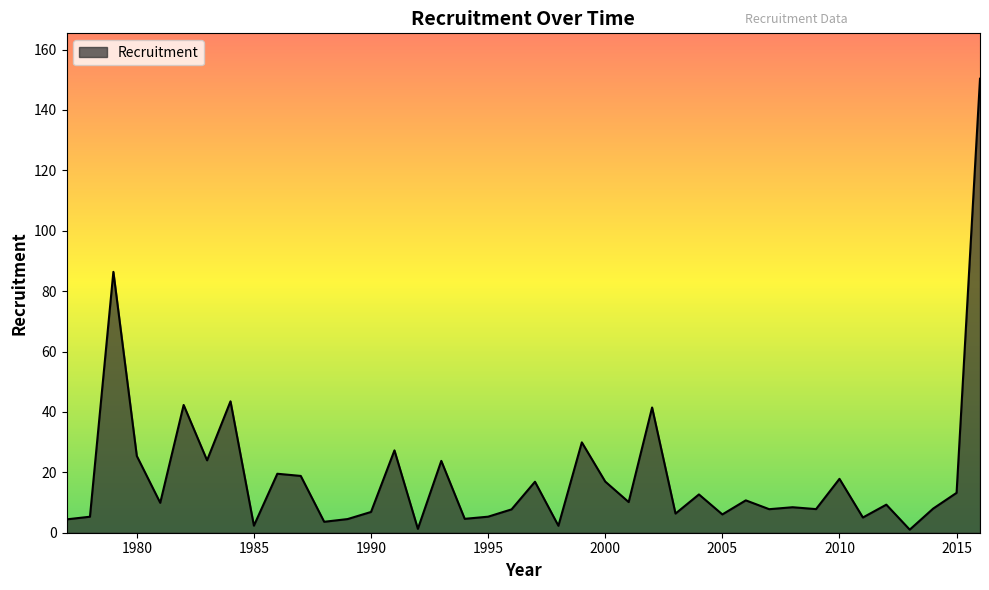

What is the maximum value shown in the chart?

150.3